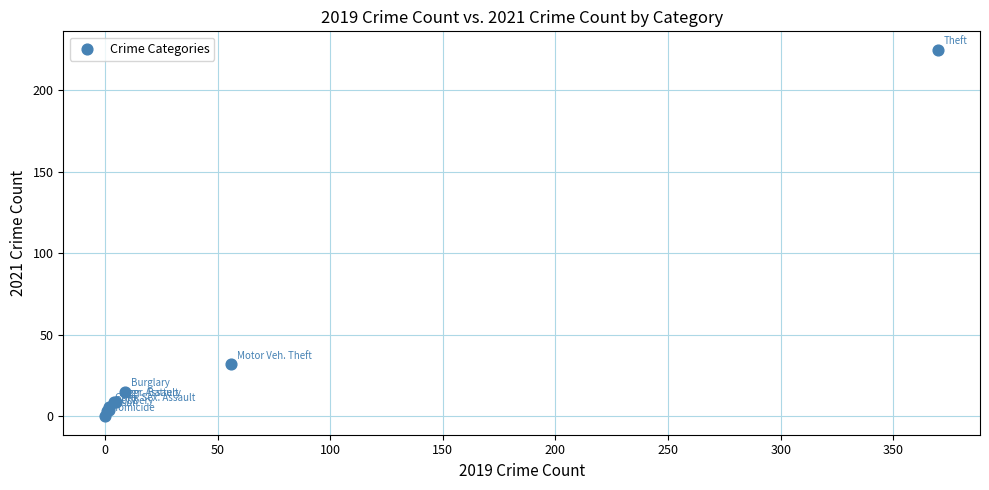

What Y value in the scatter plot is closest to 112?

32